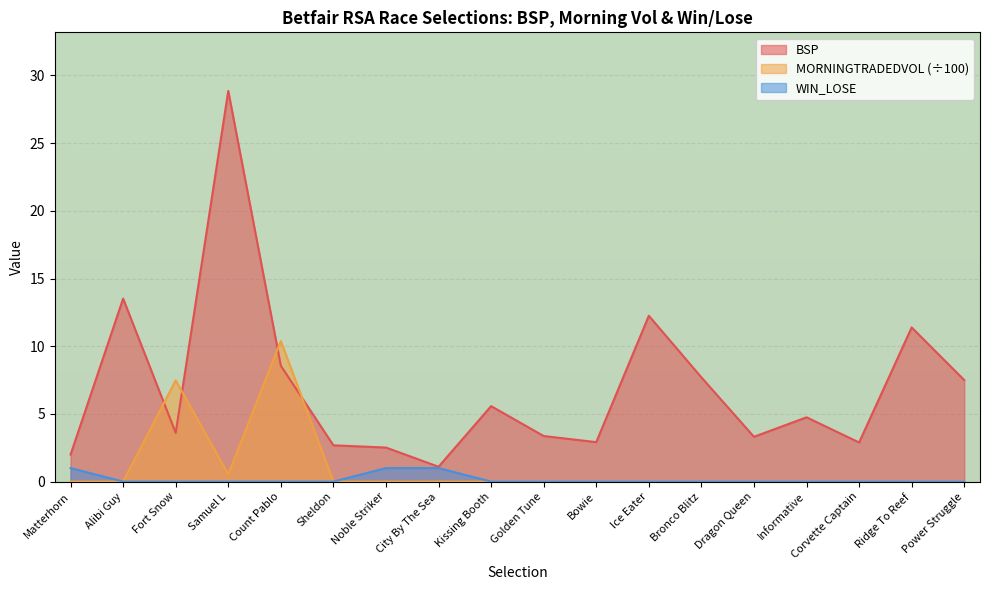

Is it true that BSP equals 7.5 at Power Struggle?

True